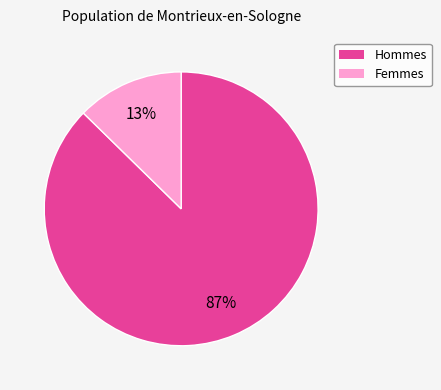

Does any single category account for the majority?

Yes